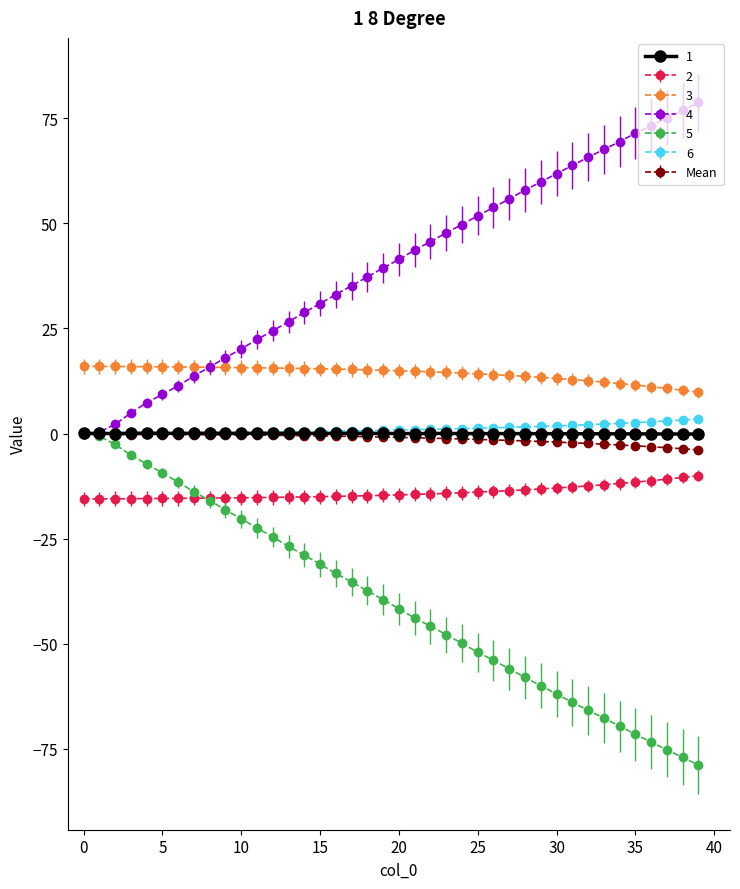

What is the greatest value displayed?

78.8